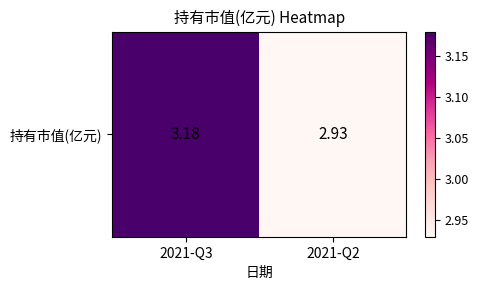

What is the approximate value at 2021-Q2?

2.9